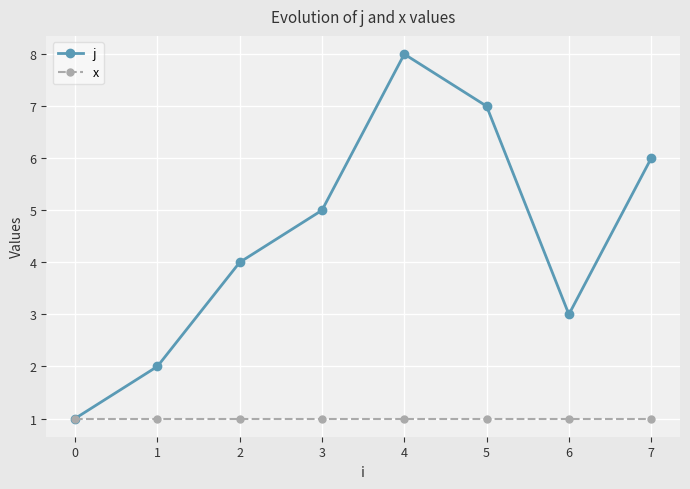

The x series shows 1 at 2. True or false?

True